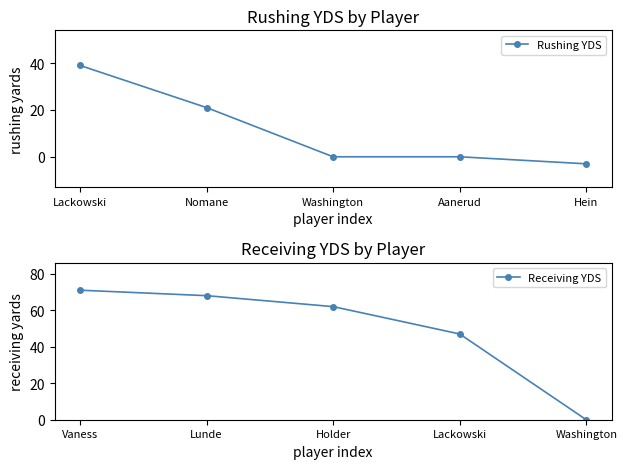

What is the value of the Rushing YDS point at the 5th from the left?

-3